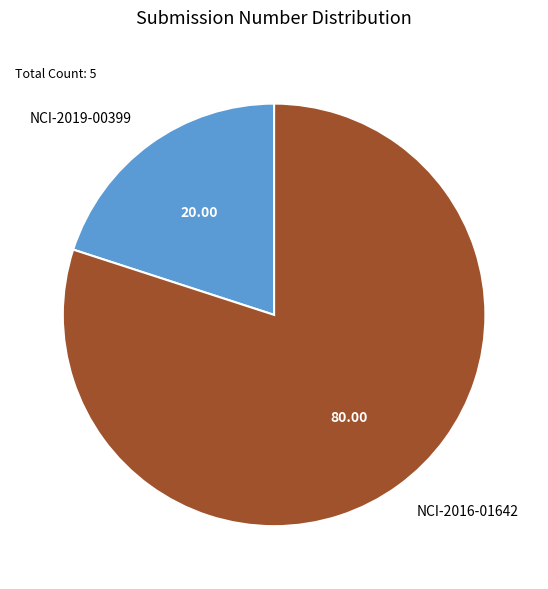

Which category has the smallest portion of the pie?

NCI-2019-00399